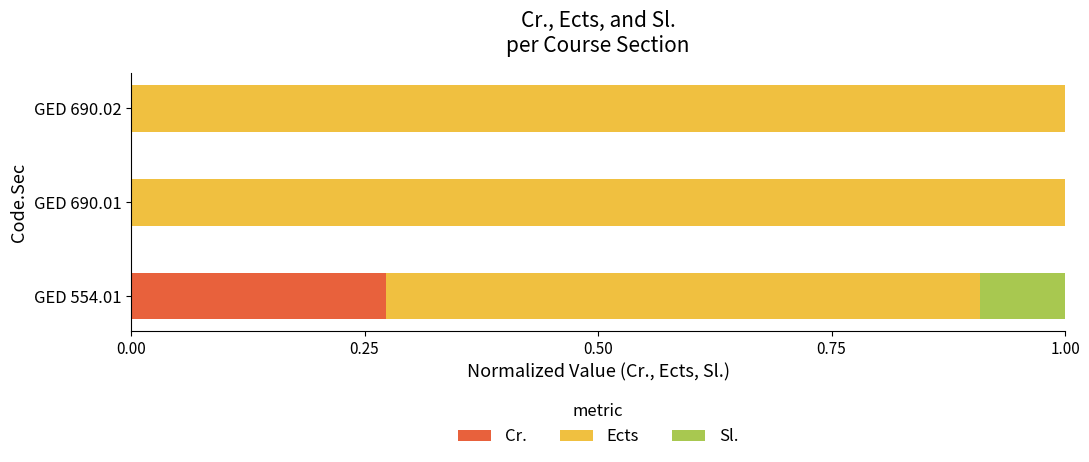

Which category has the highest value in the Cr. series?

GED 554.01